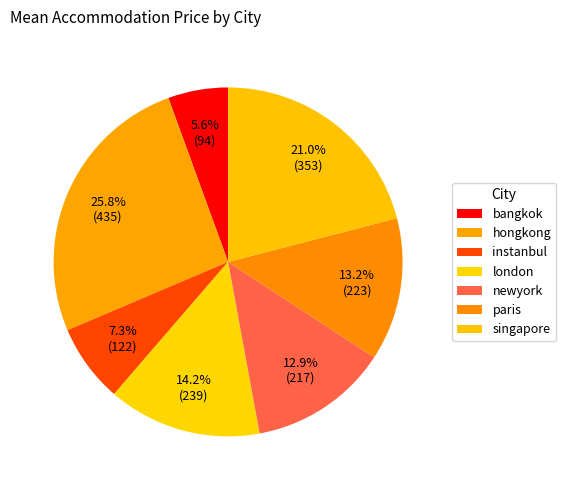

What portion of the pie excludes paris?

86.8%